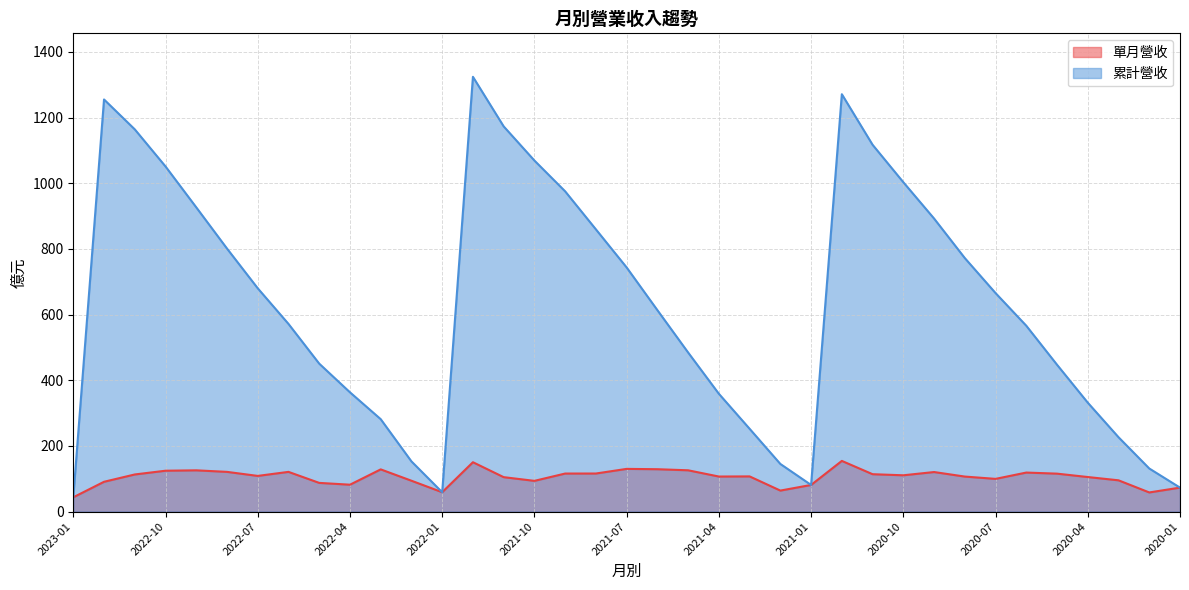

At which category does the chart reach its minimum across all series?

2023-01